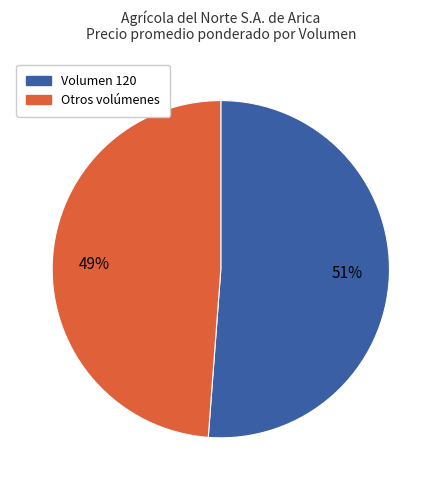

To the nearest percent, what is the average slice percentage?

50%